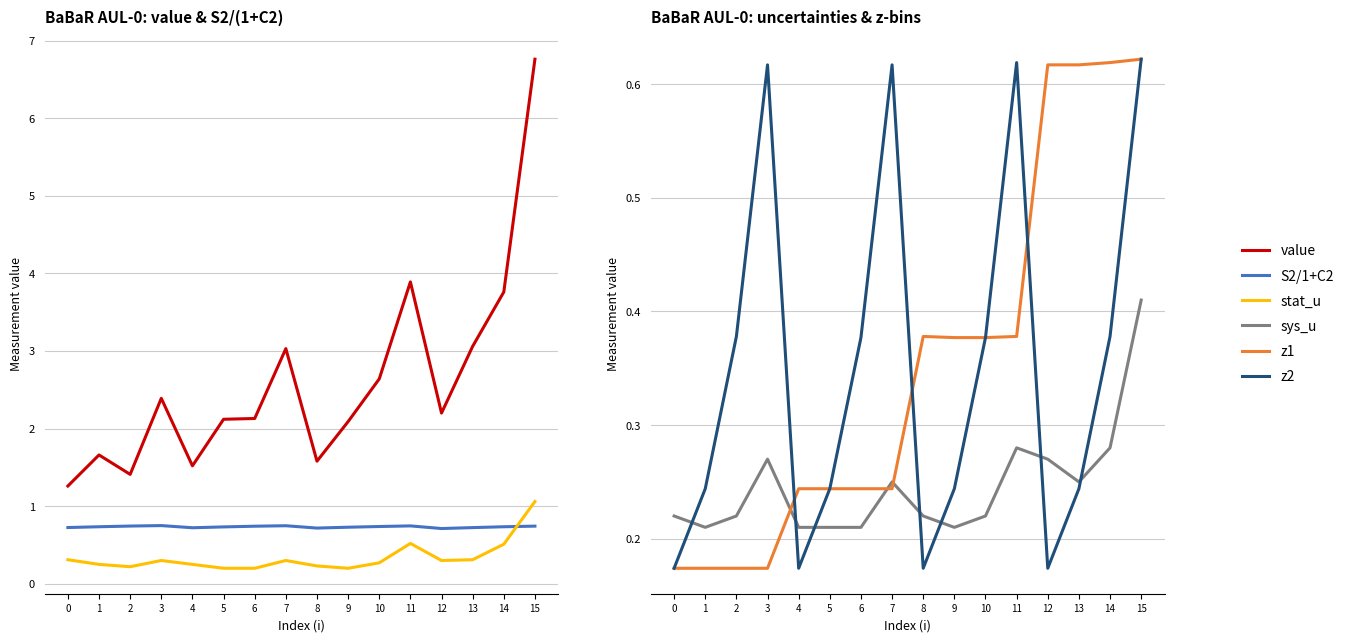

How many lines are shown in the chart?

6